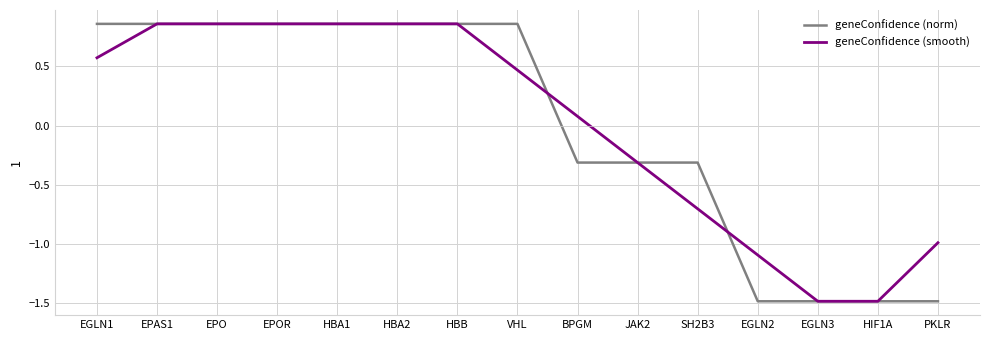

What position from the right is EPAS1?

14